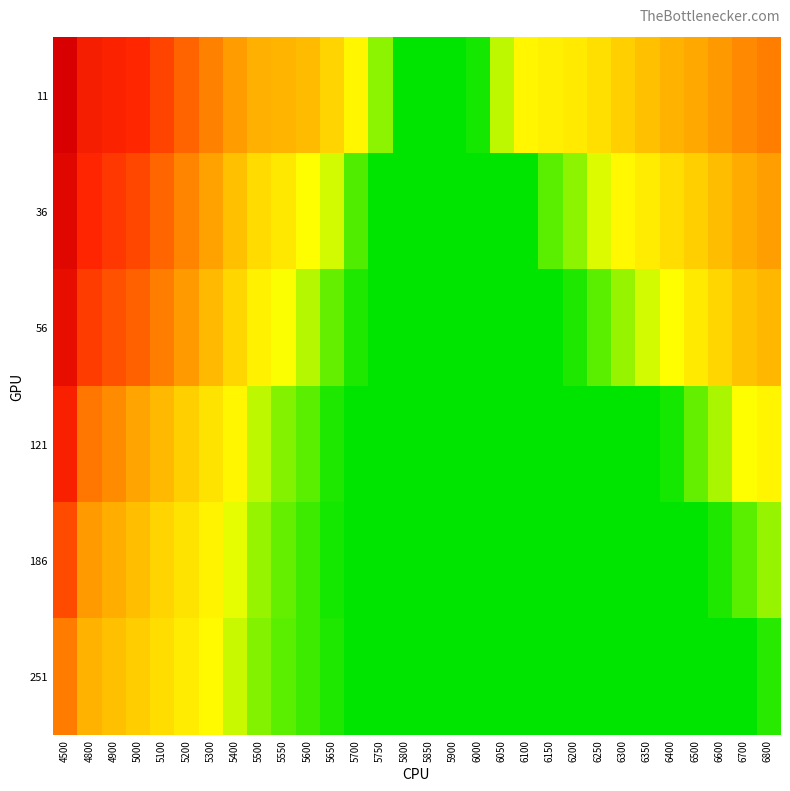

What is the difference between the highest and lowest values at 6700?

0.3